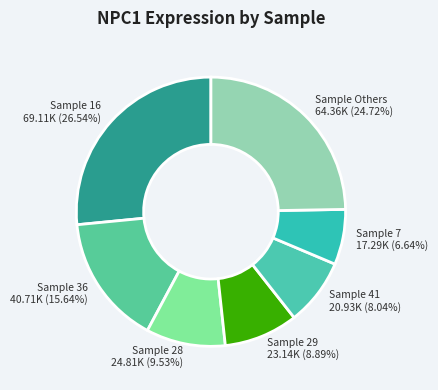

Rank the categories by value from highest to lowest.

Sample 16 69.11K (26.54%), Sample Others 64.36K (24.72%), Sample 36 40.71K (15.64%), Sample 28 24.81K (9.53%), Sample 29 23.14K (8.89%), Sample 41 20.93K (8.04%), Sample 7 17.29K (6.64%)